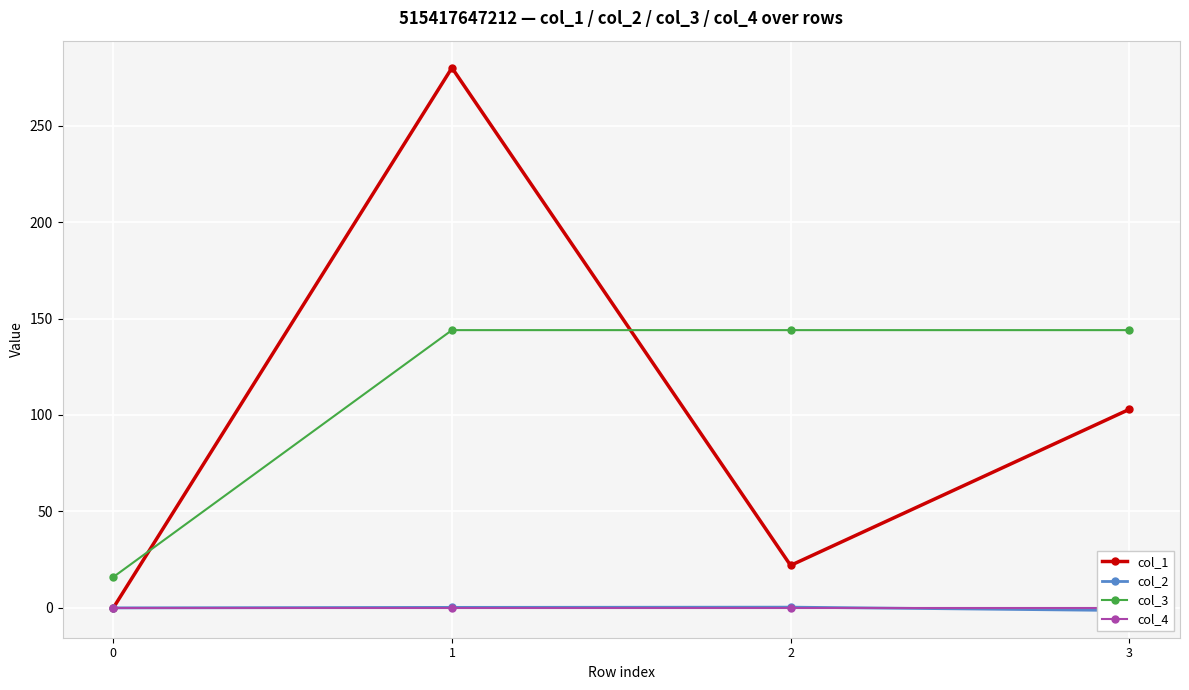

What is the average value of the col_3 series?

112.0